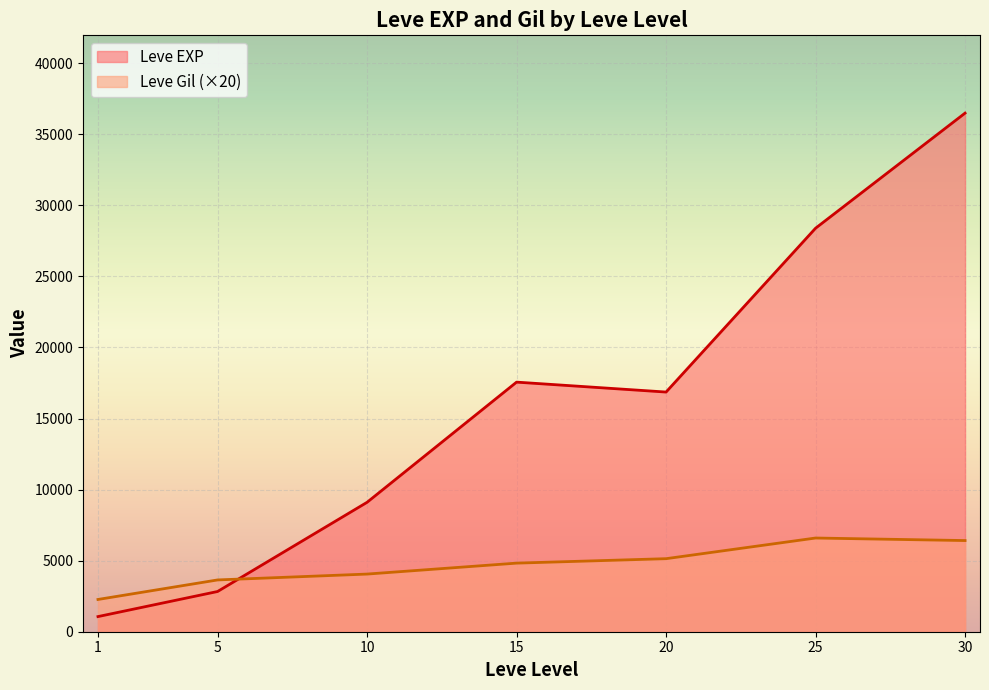

At which category is the sum across all series the highest?

30